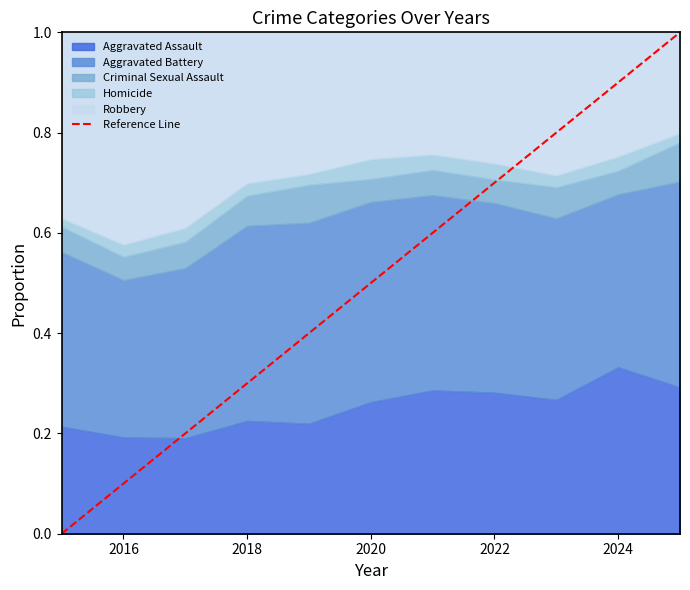

How many lines are shown in the chart?

5